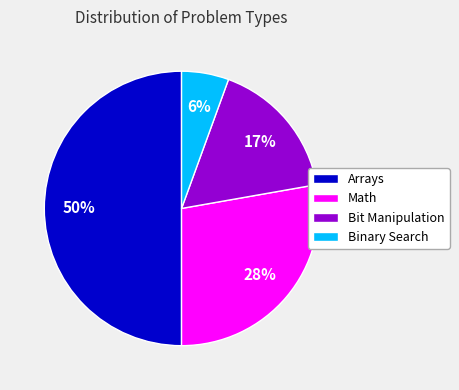

Rank the categories by value from lowest to highest.

Binary Search, Bit Manipulation, Math, Arrays